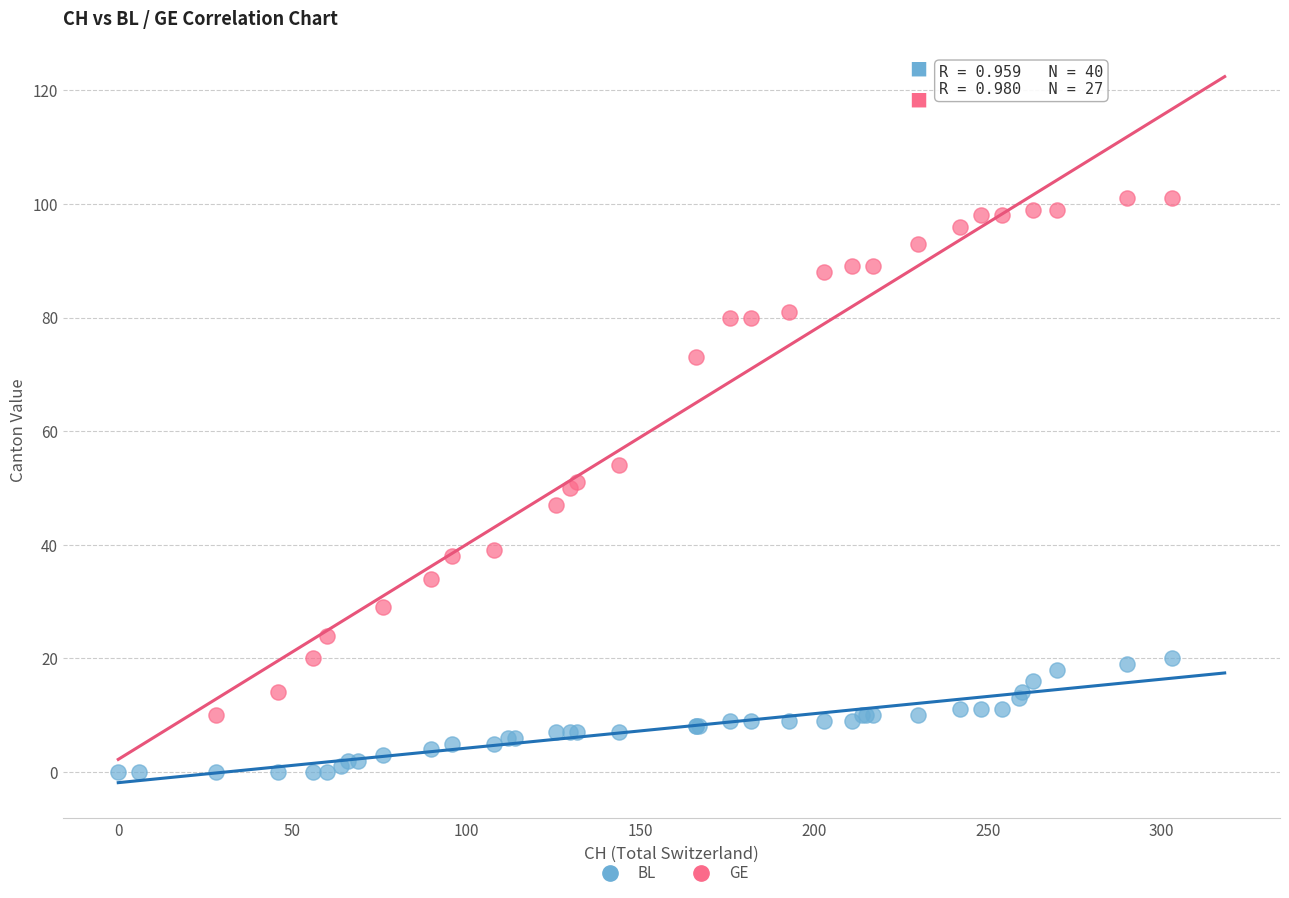

Which series reaches the maximum Y coordinate?

GE